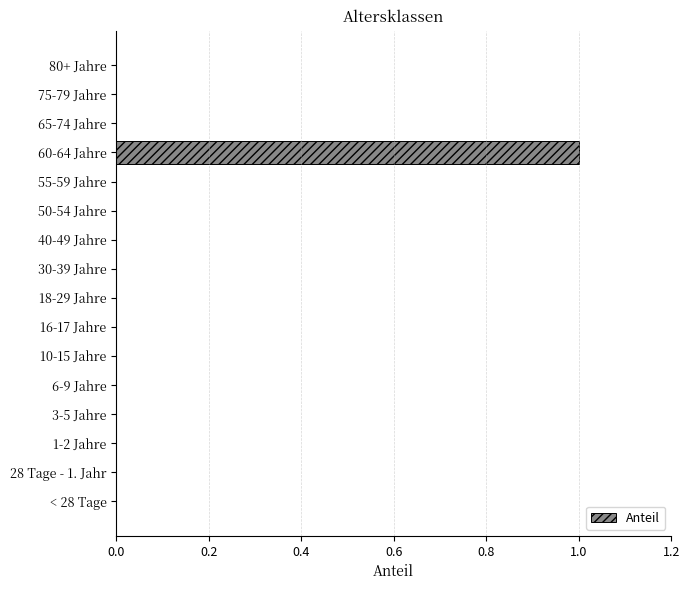

Are the bars horizontal?

Yes